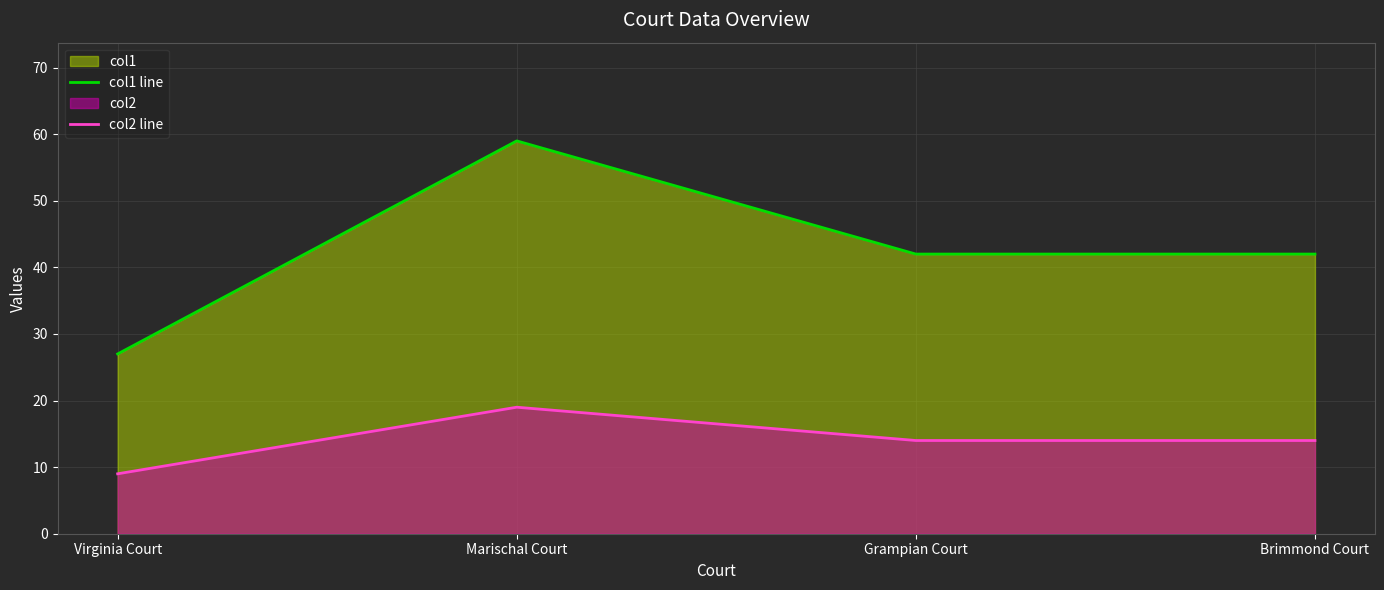

Which series has the largest range (max minus min)?

col1 line